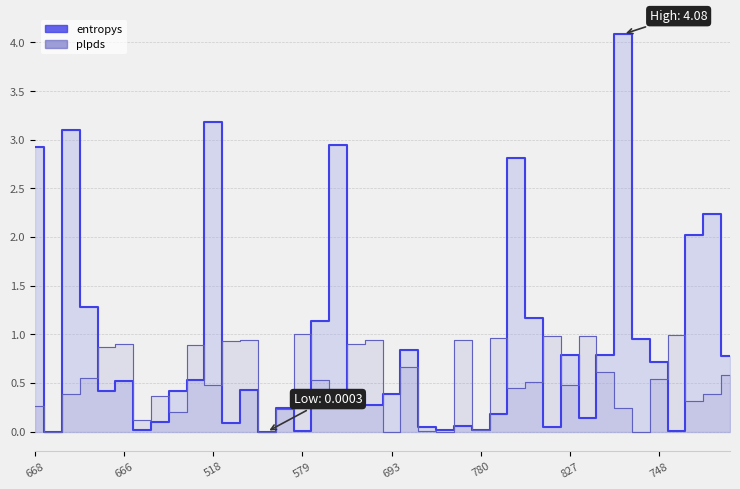

How many interior local peaks does the plpds_line series have?

12